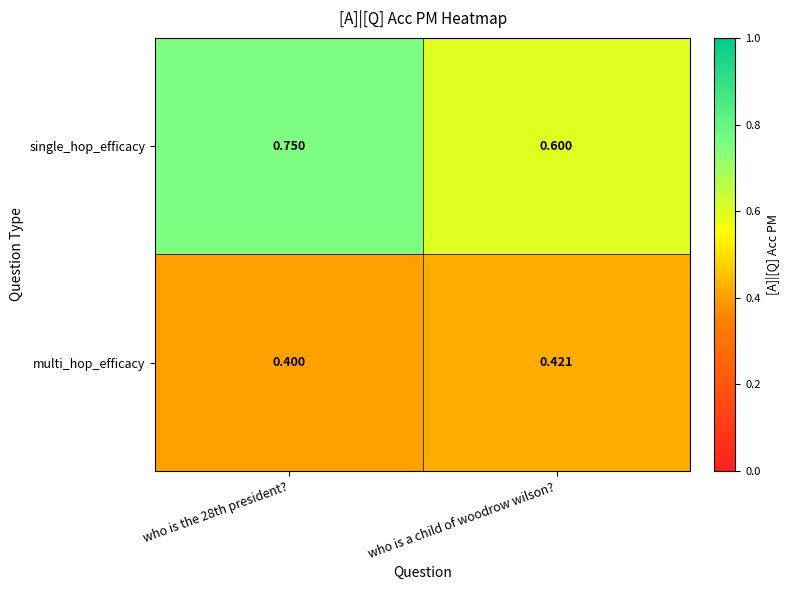

At which label does single_hop_efficacy reach its minimum?

who is a child of woodrow wilson?